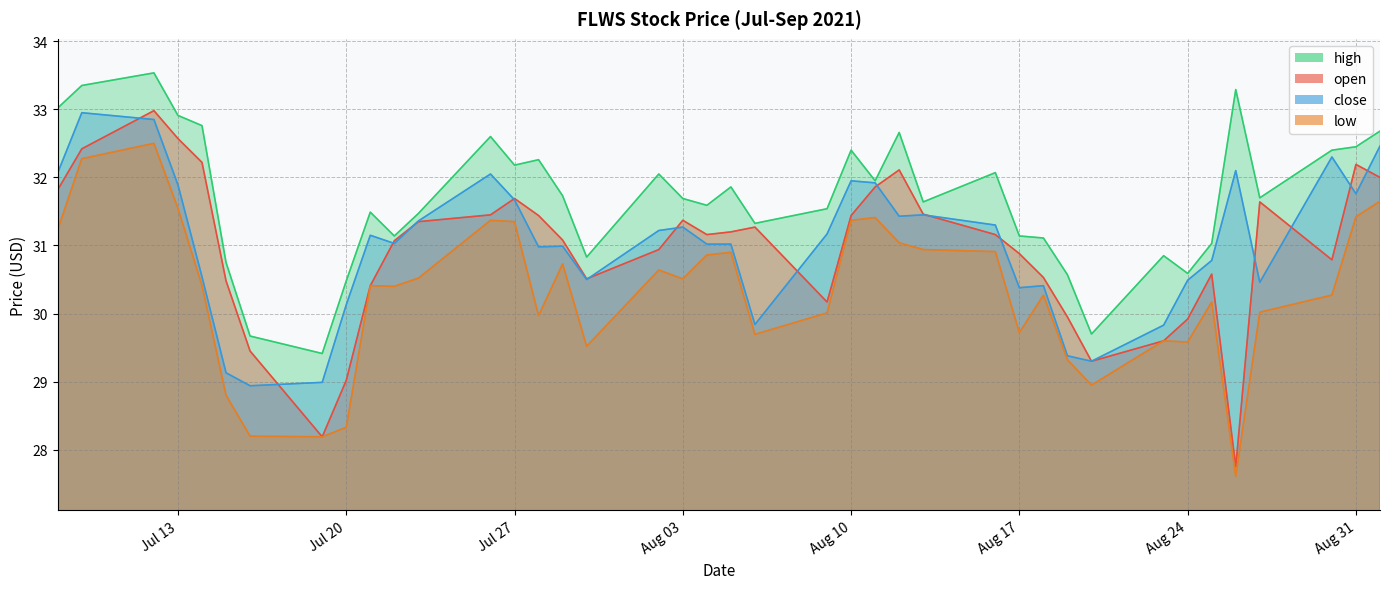

What is the maximum value shown in the chart?

33.5